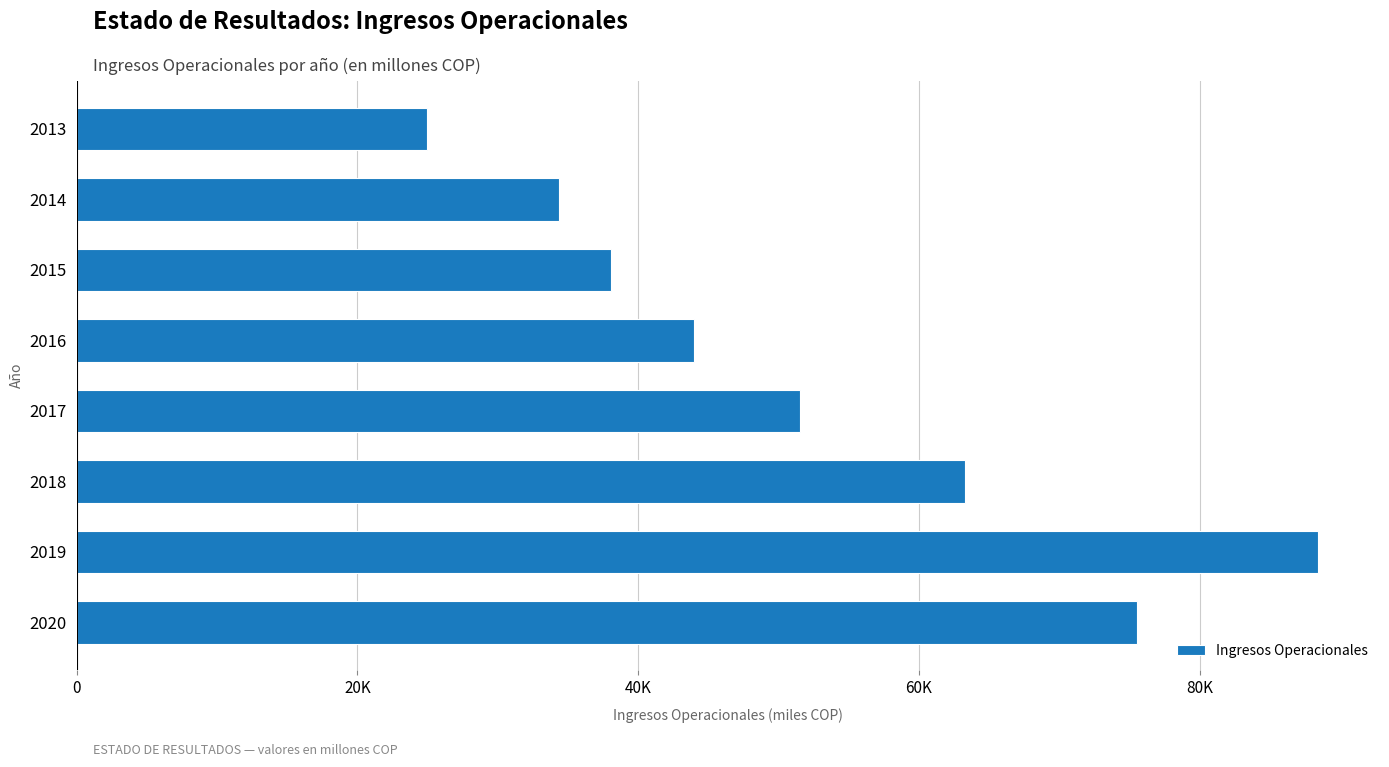

List the labels in order of value, smallest first.

2013, 2014, 2015, 2016, 2017, 2018, 2020, 2019